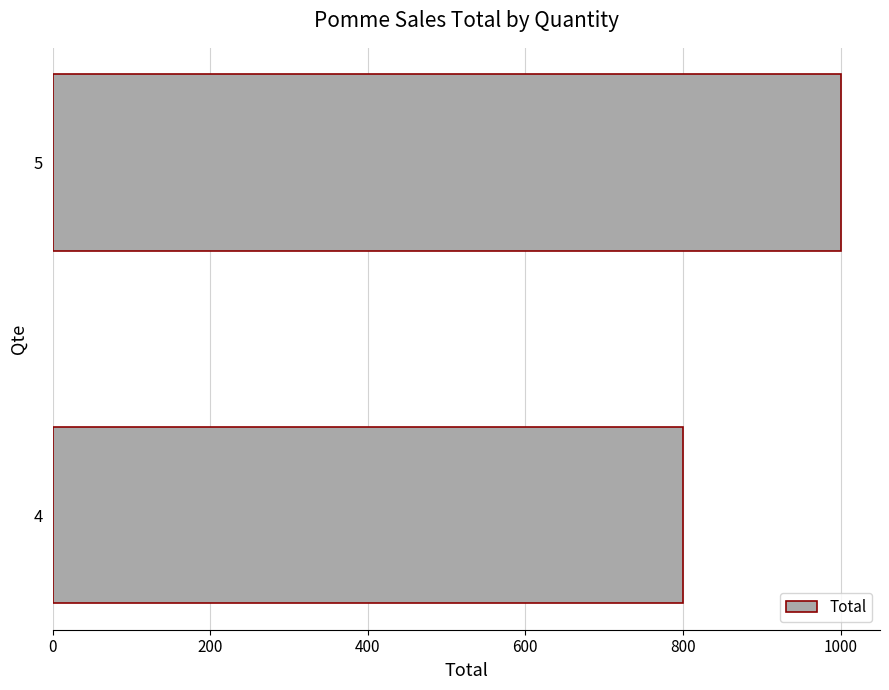

Which label corresponds to the largest value in the chart?

5